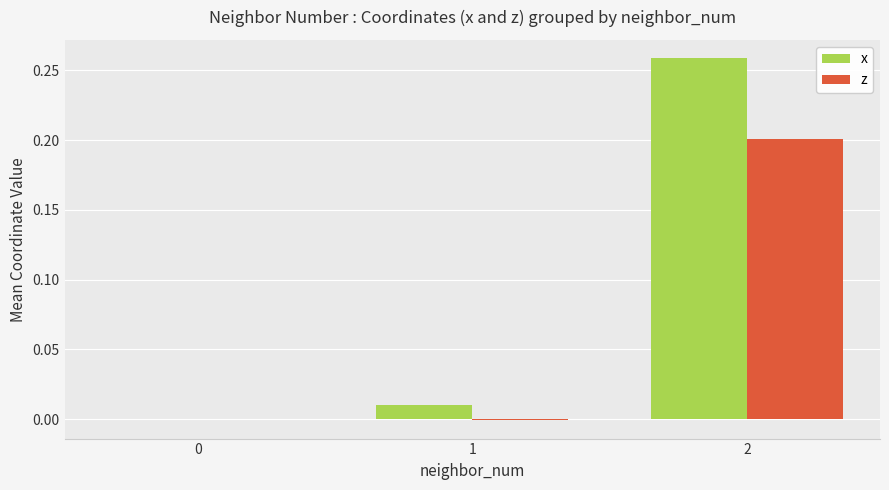

Which series has the largest total across all categories?

x